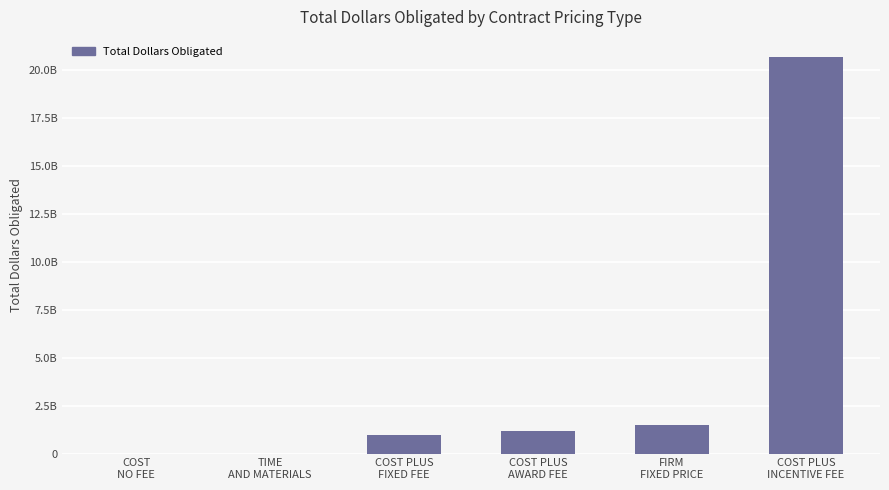

How many categories are shown in the chart?

6